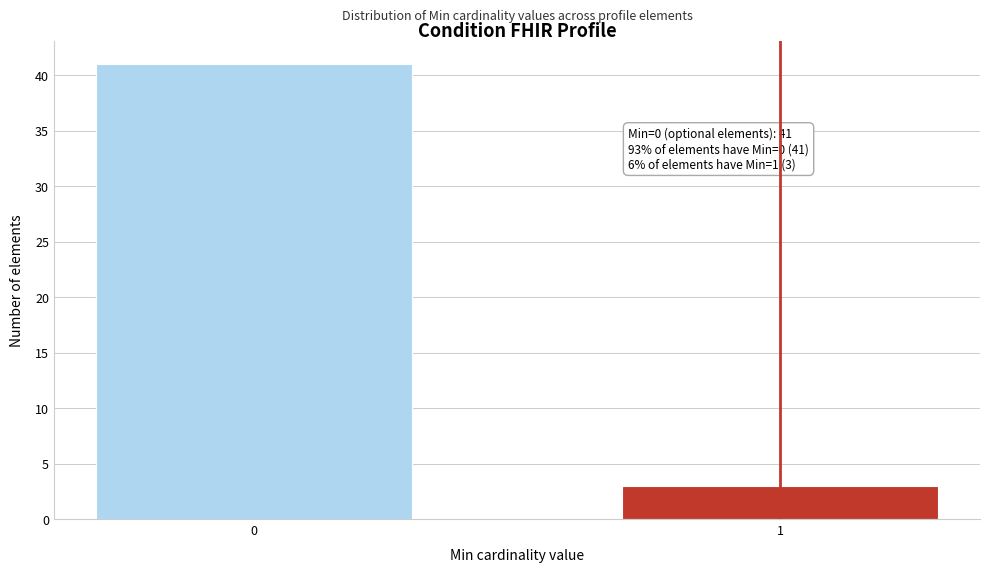

Reading right to left, extract all data points from this chart.

1=3	0=41